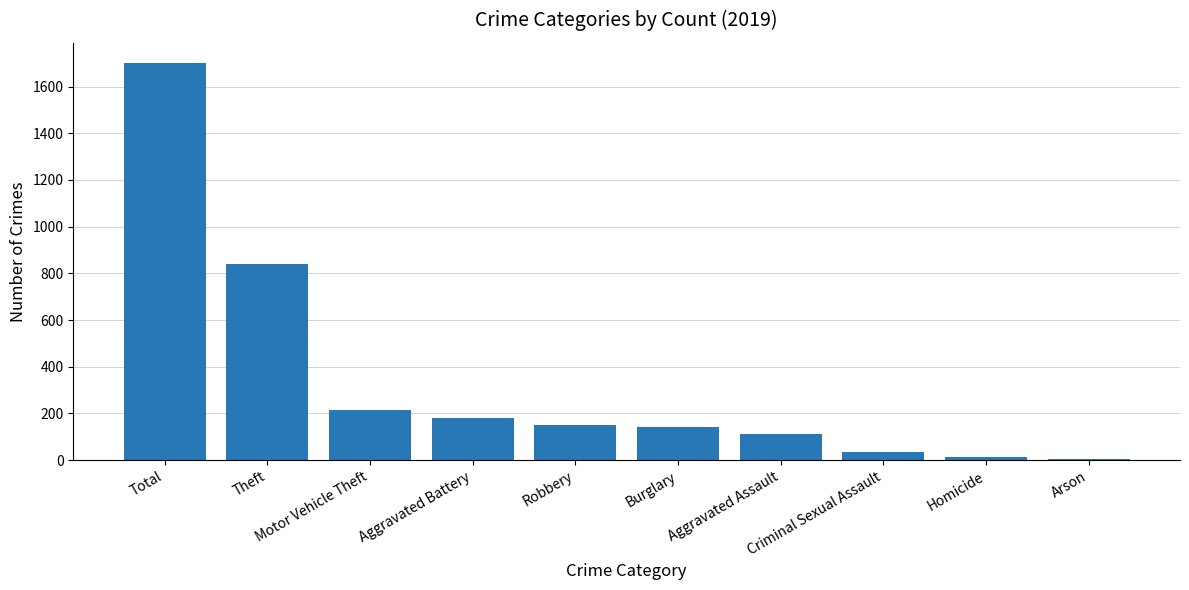

What is the difference between the maximum and minimum values?

1696